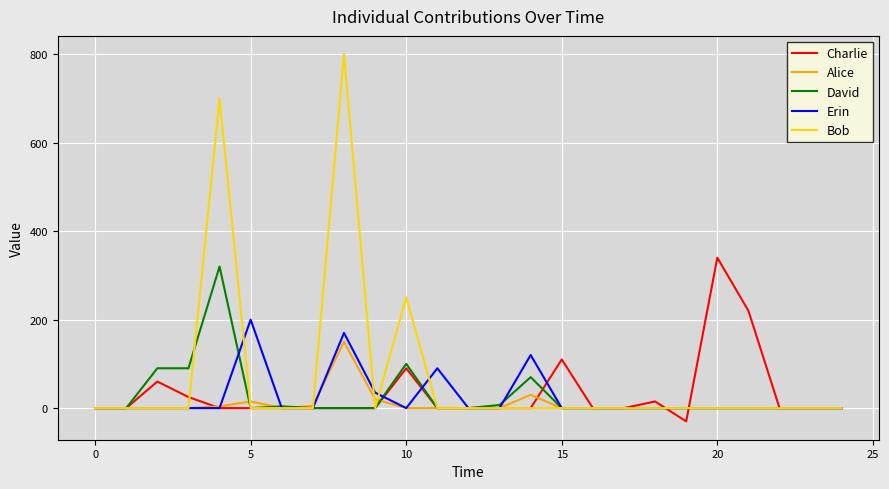

True or false: Erin and David cross at least once.

True